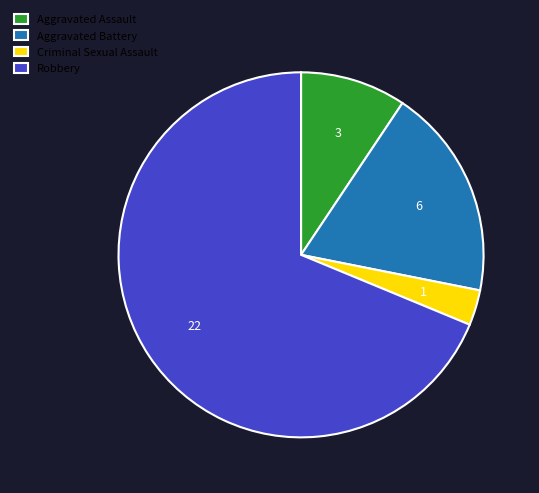

Which slice represents more than half of the pie?

Robbery